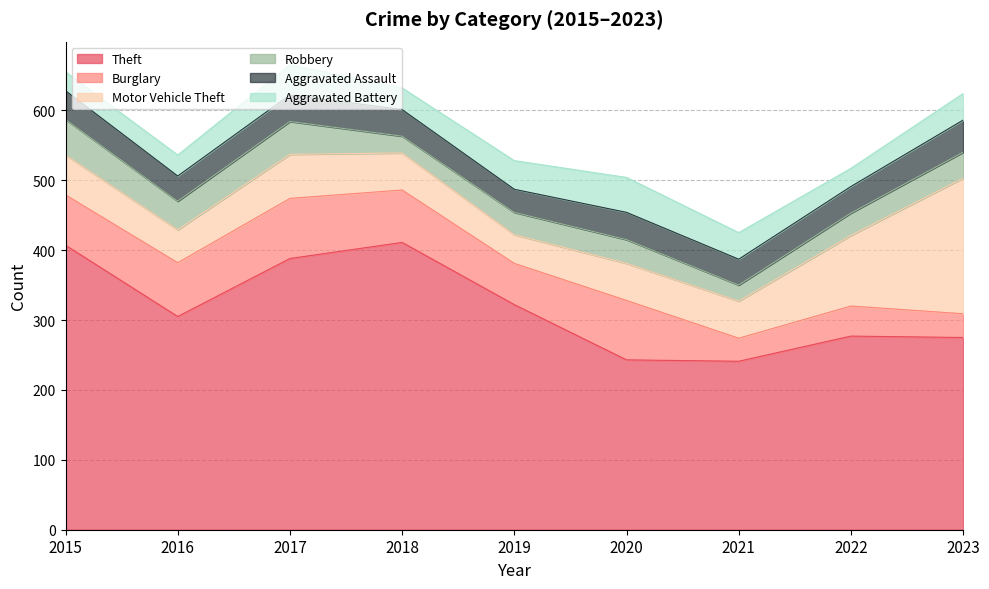

Rank the series at 2018 from highest to lowest value.

Theft, Burglary, Motor Vehicle Theft, Aggravated Assault, Aggravated Battery, Robbery